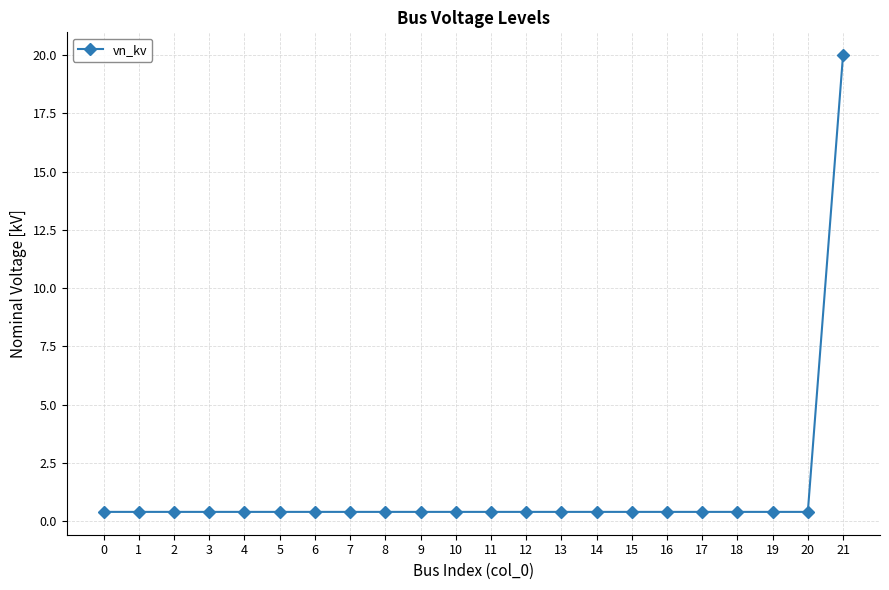

The value at 3 is 0.4. True or false?

True